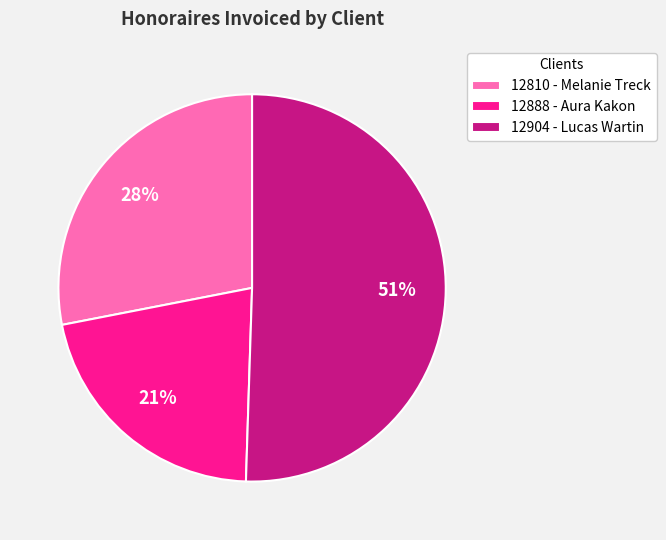

To the nearest percent, what portion does 12810 - Melanie Treck represent?

28%